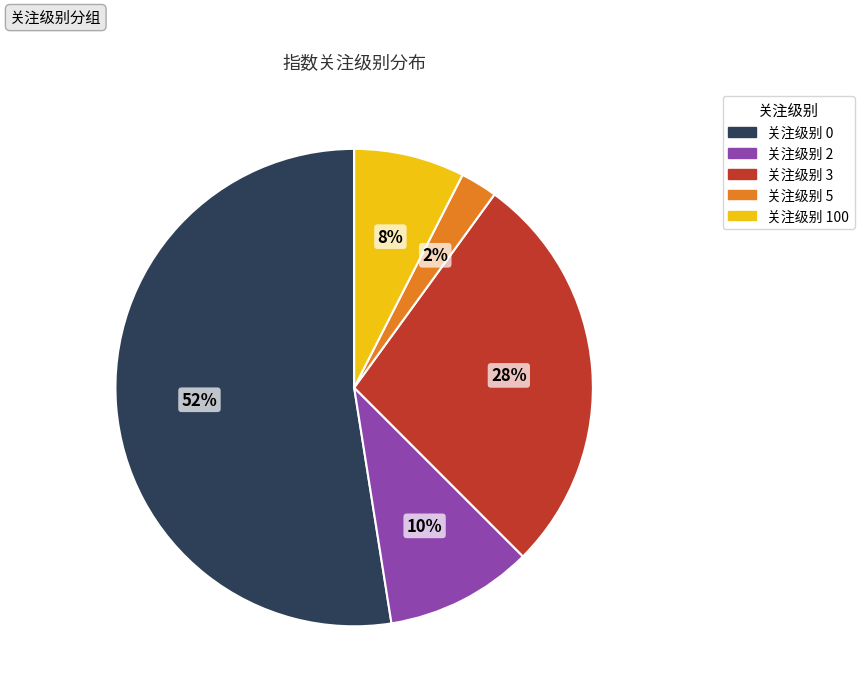

Is there any slice that represents more than half of the pie?

Yes